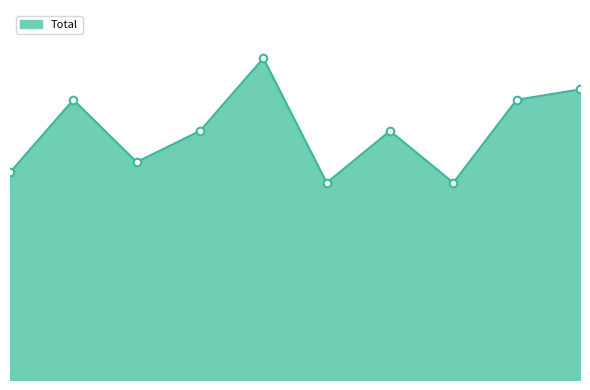

Does the chart have visible grid lines?

No